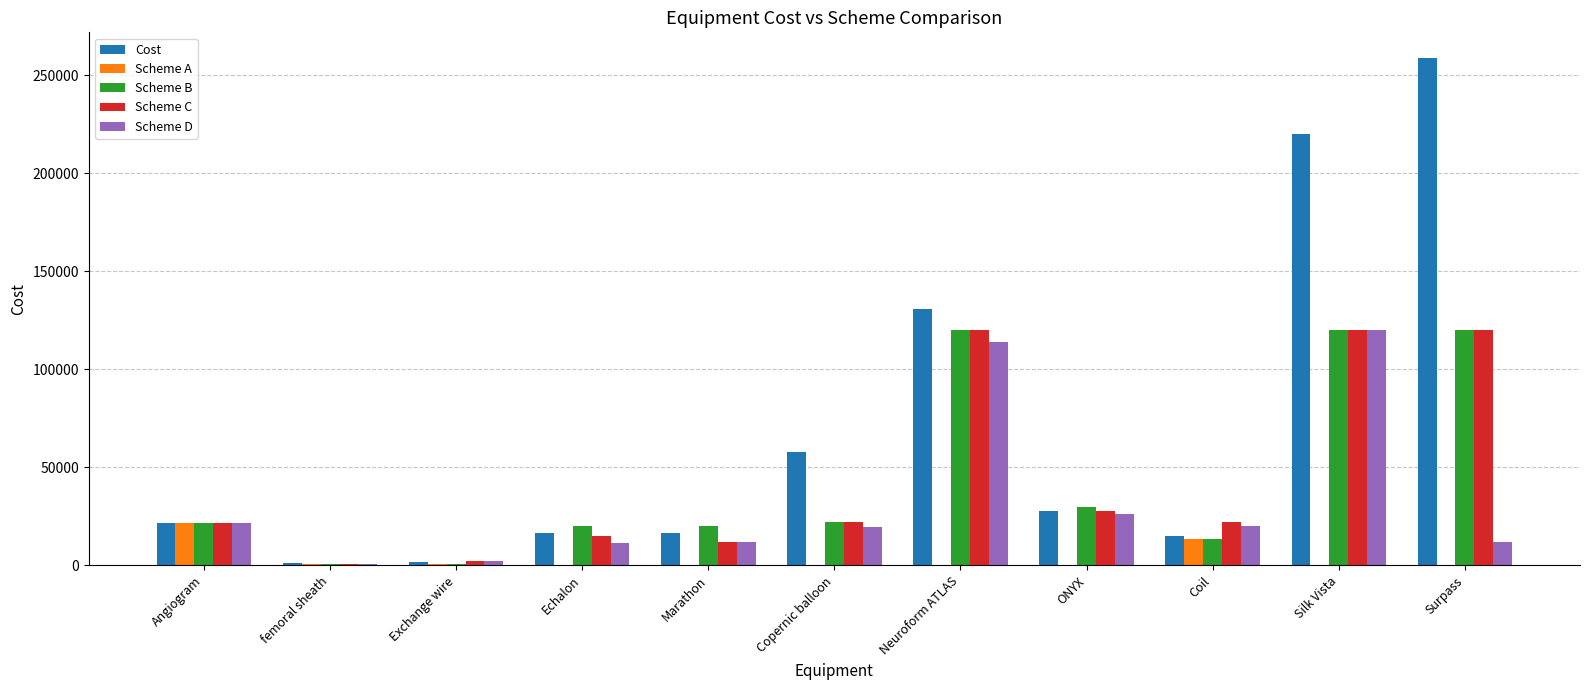

Which series changed the most between femoral sheath and Surpass?

Cost